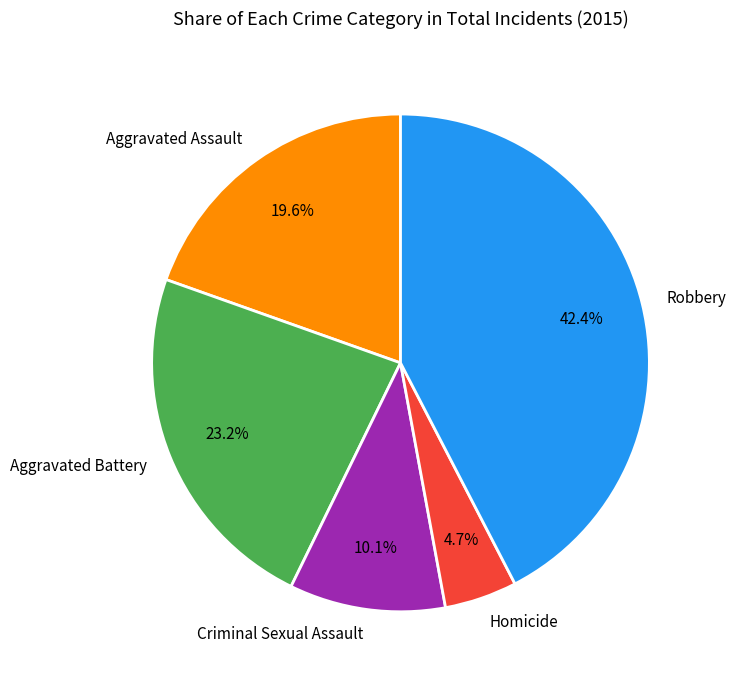

Rank the categories by value from highest to lowest.

Robbery, Aggravated Battery, Aggravated Assault, Criminal Sexual Assault, Homicide